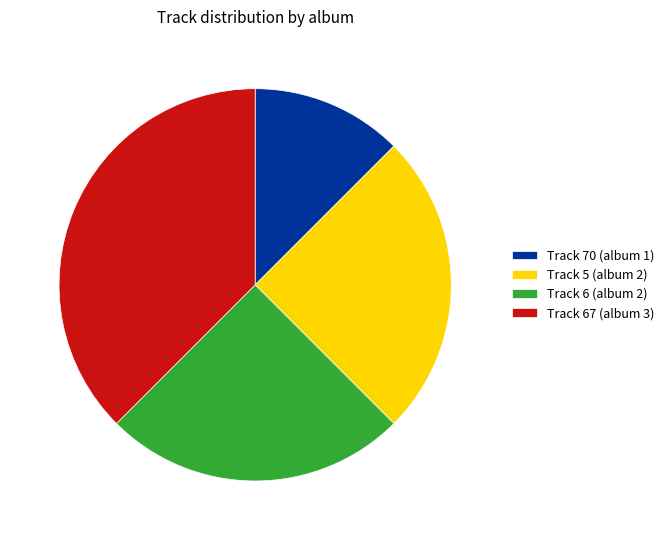

Combined, do Track 70 (album 1) and Track 5 (album 2) account for over 50%?

No